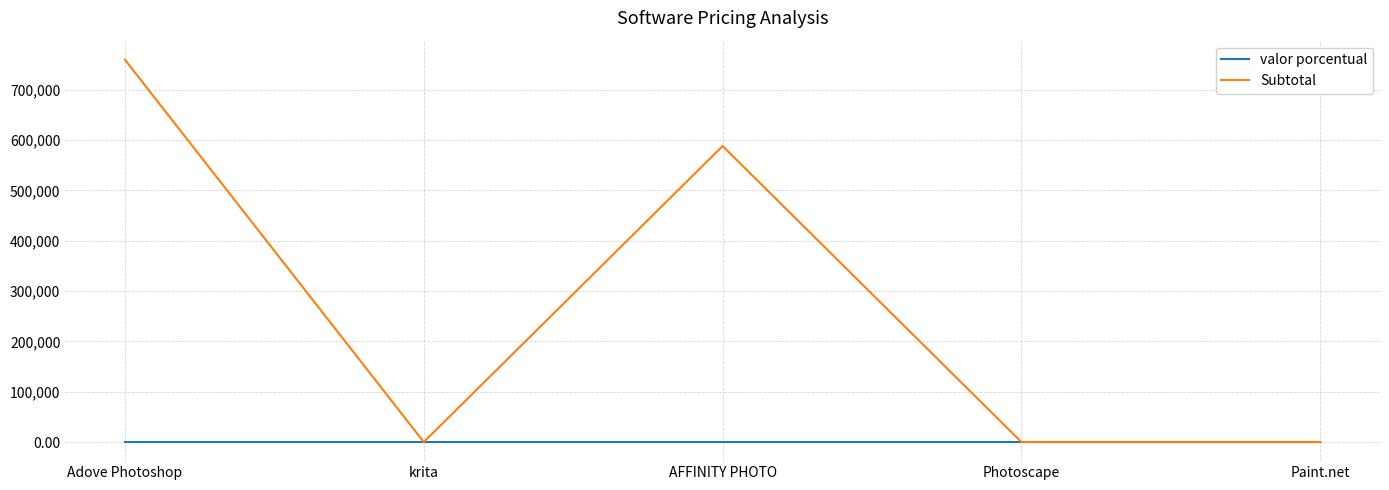

List the series in order of their overall mean, lowest first.

valor porcentual, Subtotal